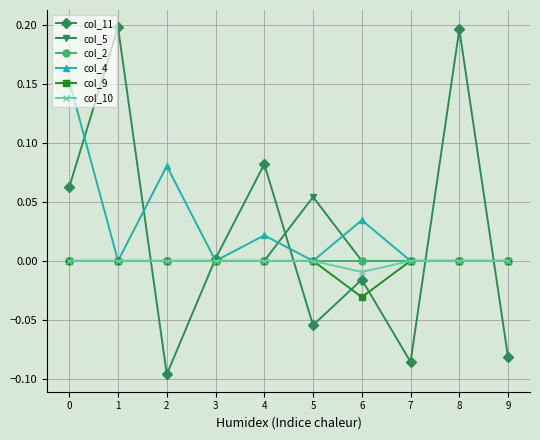

Between 4 and 6, which series saw the biggest shift?

col_11